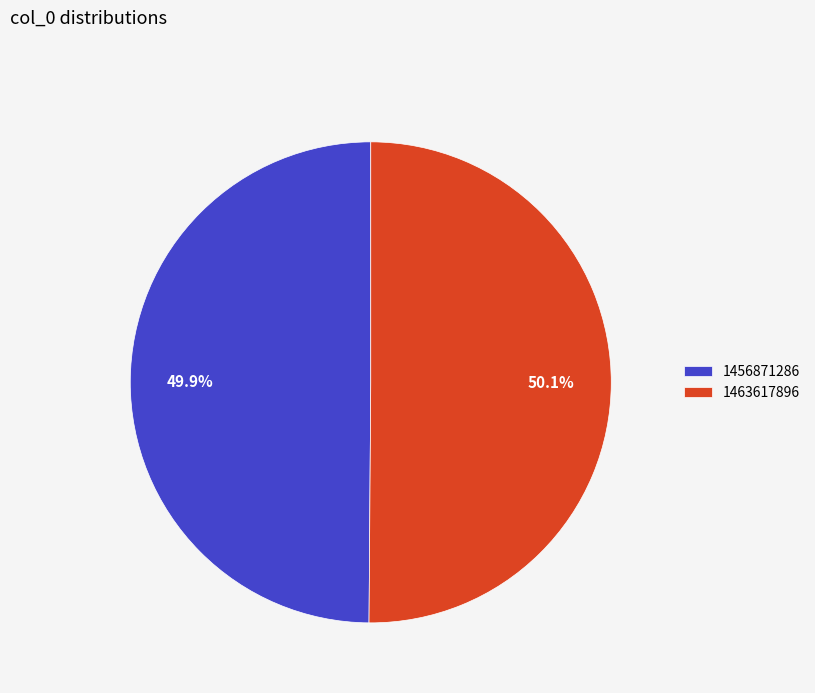

How many slices are in this pie chart?

2